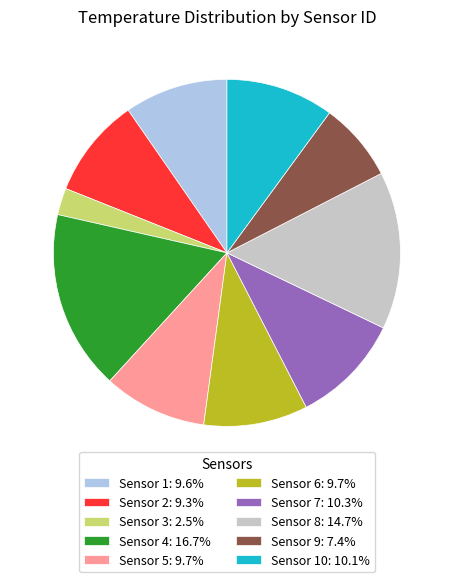

Do Sensor 6: 9.7% and Sensor 3: 2.5% together represent more than half of the pie?

No